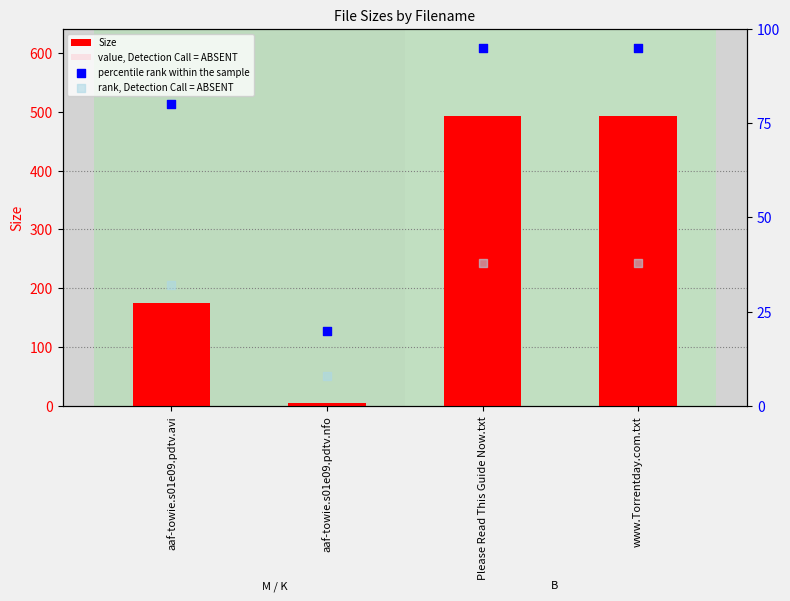

What is the total value across all series at aaf-towie.s01e09.pdtv.avi?

339.9